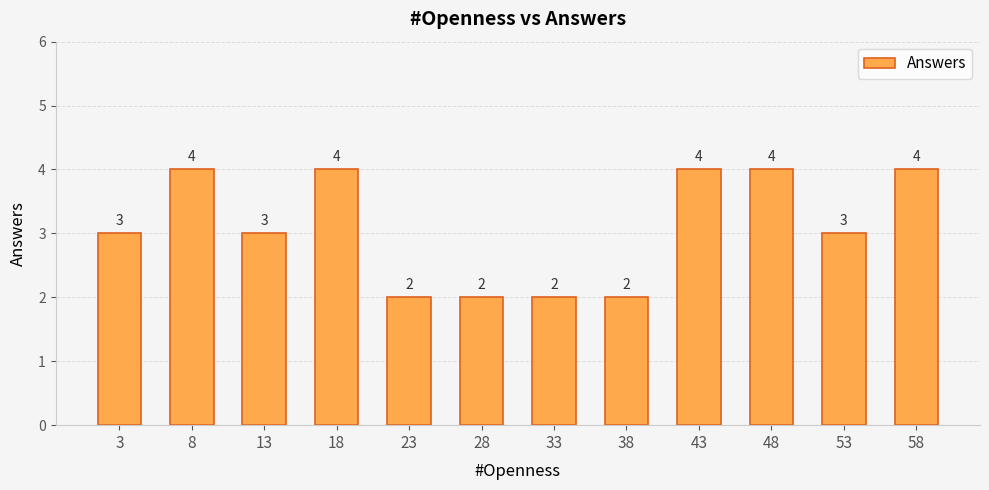

The chart shows a value of 3 at 38. True or false?

False